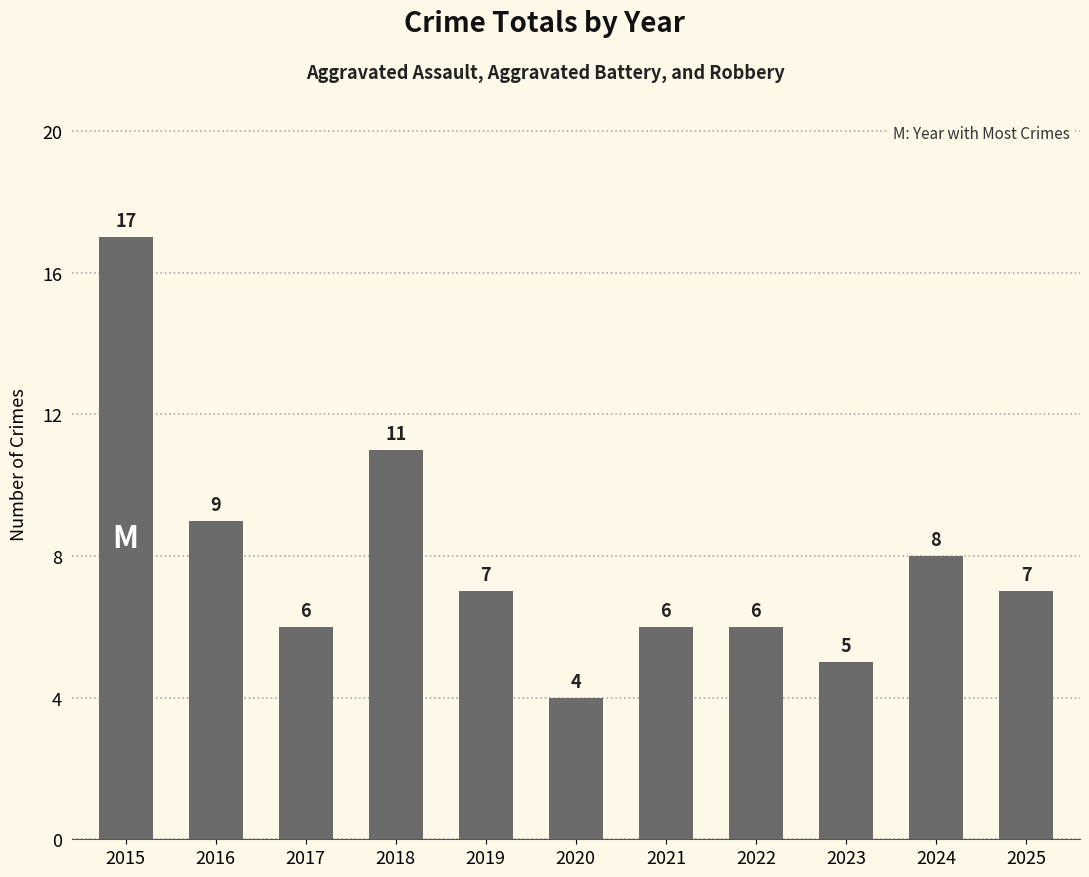

Are the bars horizontal?

No